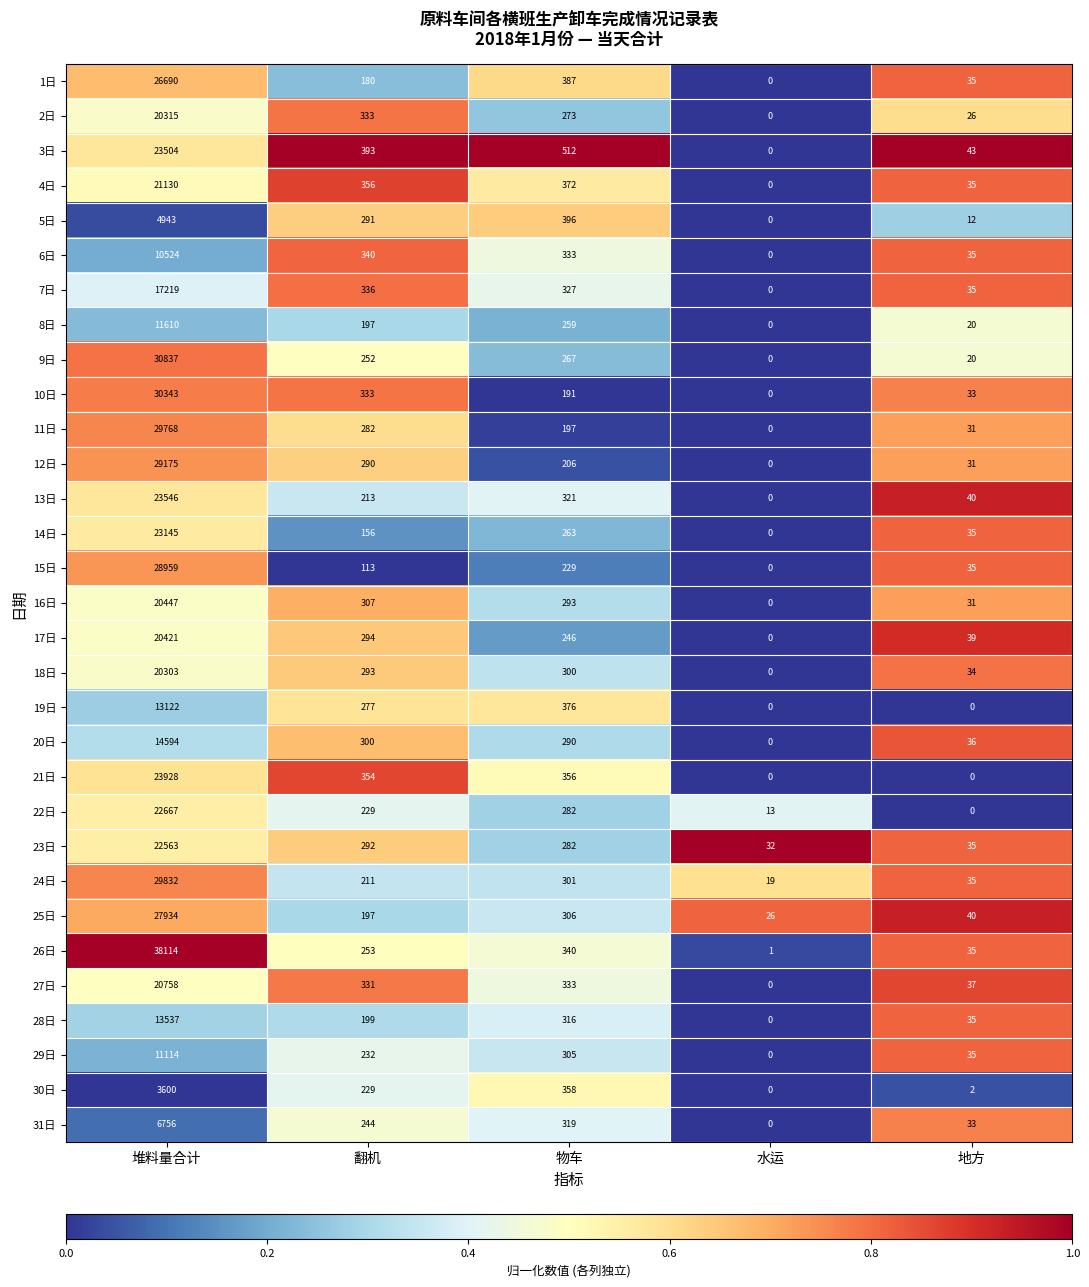

Rank the series by their maximum value, from lowest to highest.

30日, 5日, 31日, 6日, 29日, 8日, 19日, 28日, 20日, 7日, 18日, 2日, 17日, 16日, 27日, 4日, 23日, 22日, 14日, 3日, 13日, 21日, 1日, 25日, 15日, 12日, 11日, 24日, 10日, 9日, 26日